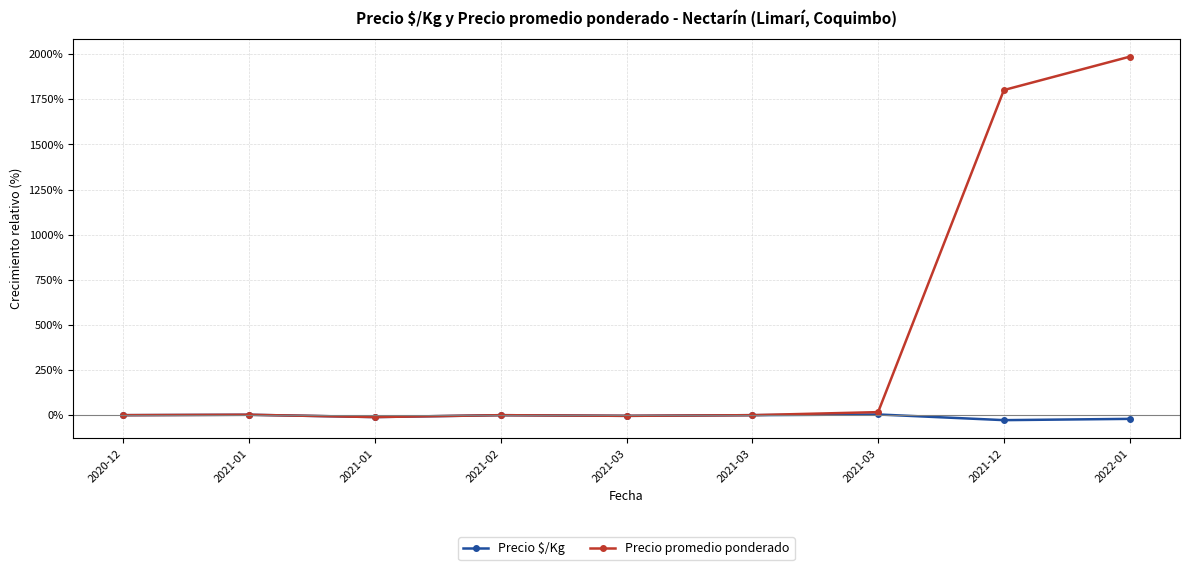

Which series changed the most between 2021-01 and 2021-12?

Precio promedio ponderado